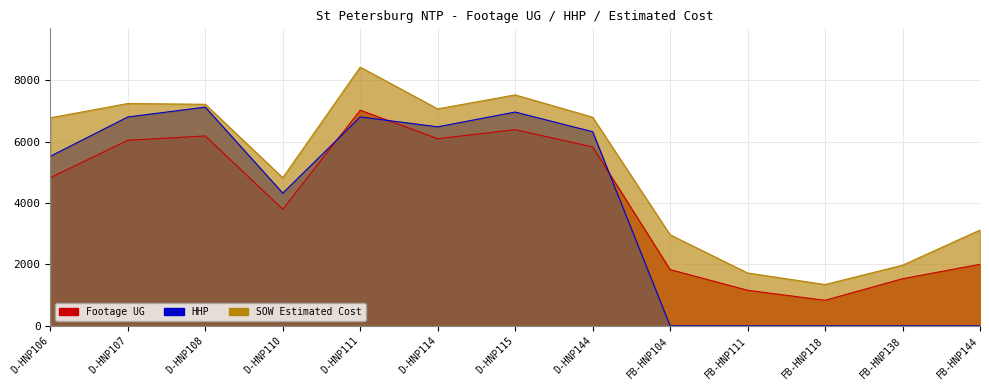

Reading left to right, transcribe all the data shown in this chart.

Footage UG: D-HNP106=4822.0	D-HNP107=6041.0	D-HNP108=6182.0	D-HNP110=3796.0	D-HNP111=7020.0	D-HNP114=6092.0	D-HNP115=6387.0	D-HNP144=5825.0	FB-HNP104=1831.0	FB-HNP111=1157.0	FB-HNP118=831.0	FB-HNP138=1534.0	FB-HNP144=2003.0
HHP: D-HNP106=5520.0	D-HNP107=6800.0	D-HNP108=7120.0	D-HNP110=4320.0	D-HNP111=6800.0	D-HNP114=6480.0	D-HNP115=6960.0	D-HNP144=6320.0	FB-HNP104=0.0	FB-HNP111=0.0	FB-HNP118=0.0	FB-HNP138=0.0	FB-HNP144=0.0
SOW Estimated Cost: D-HNP106=6773.4	D-HNP107=7238.2	D-HNP108=7213.1	D-HNP110=4821.5	D-HNP111=8422.6	D-HNP114=7063.5	D-HNP115=7519.1	D-HNP144=6792.5	FB-HNP104=2963.4	FB-HNP111=1720.3	FB-HNP118=1344.2	FB-HNP138=1974.5	FB-HNP144=3118.6